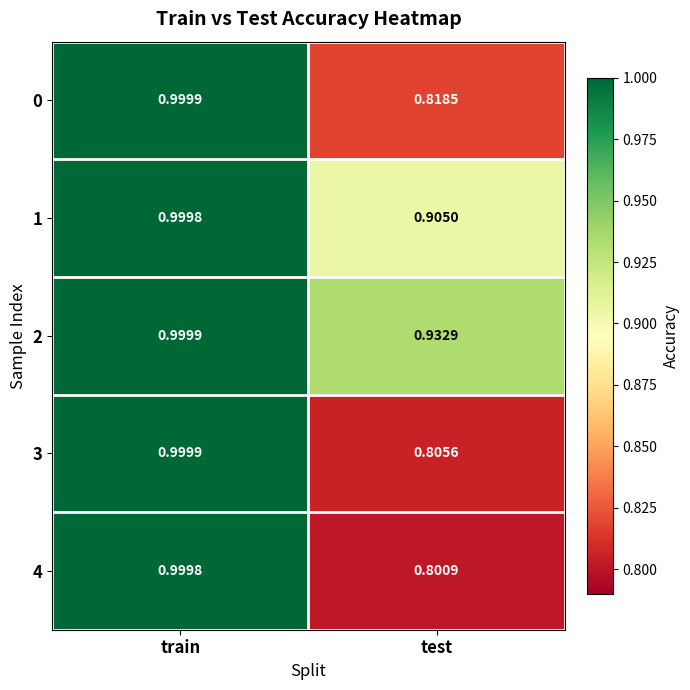

At which label is 4 closest to 0?

test